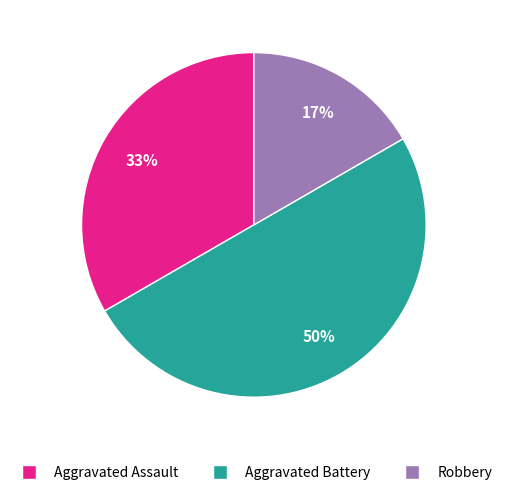

Approximately how many times larger is the value at Aggravated Assault compared to Aggravated Battery?

0.7